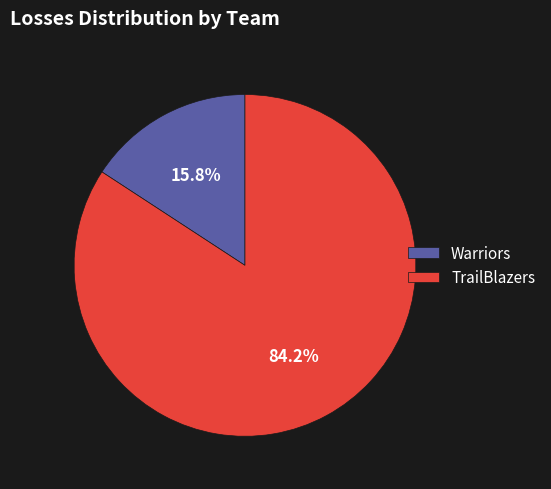

Rank the categories by value from lowest to highest.

Warriors, TrailBlazers